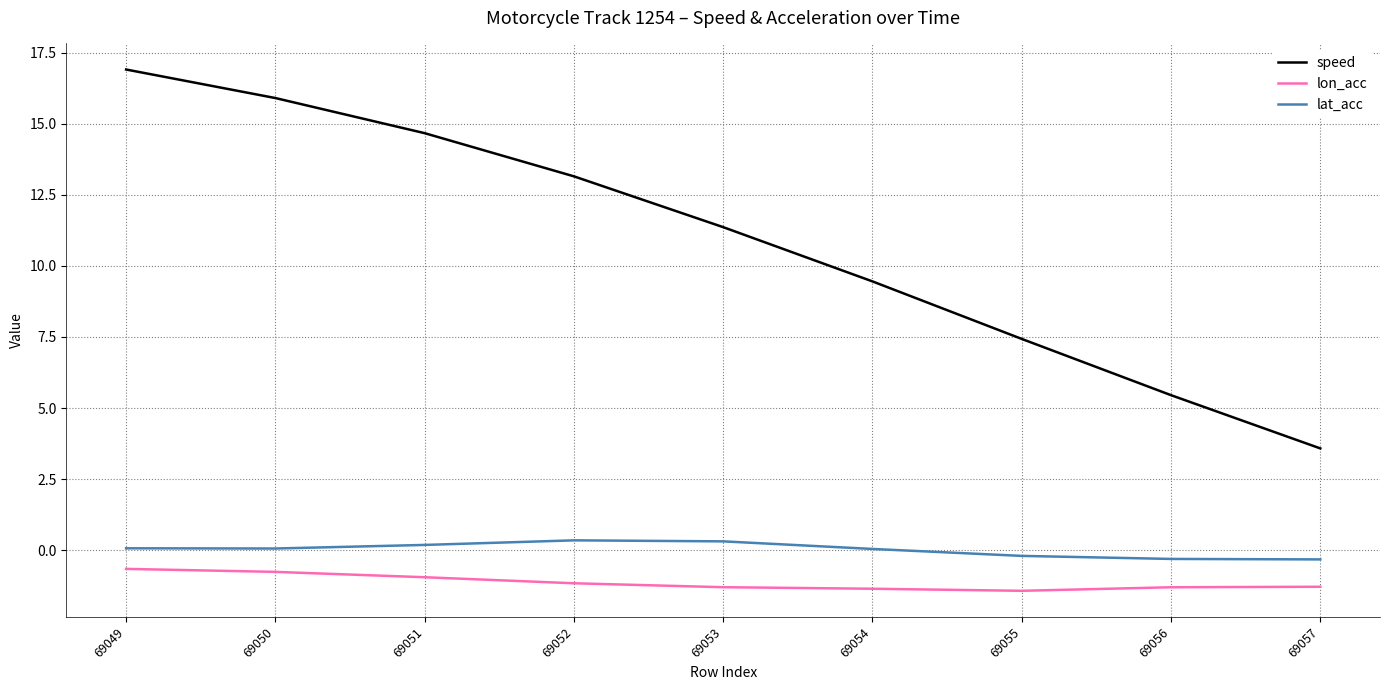

Rank the categories by speed value from highest to lowest.

69049, 69050, 69051, 69052, 69053, 69054, 69055, 69056, 69057